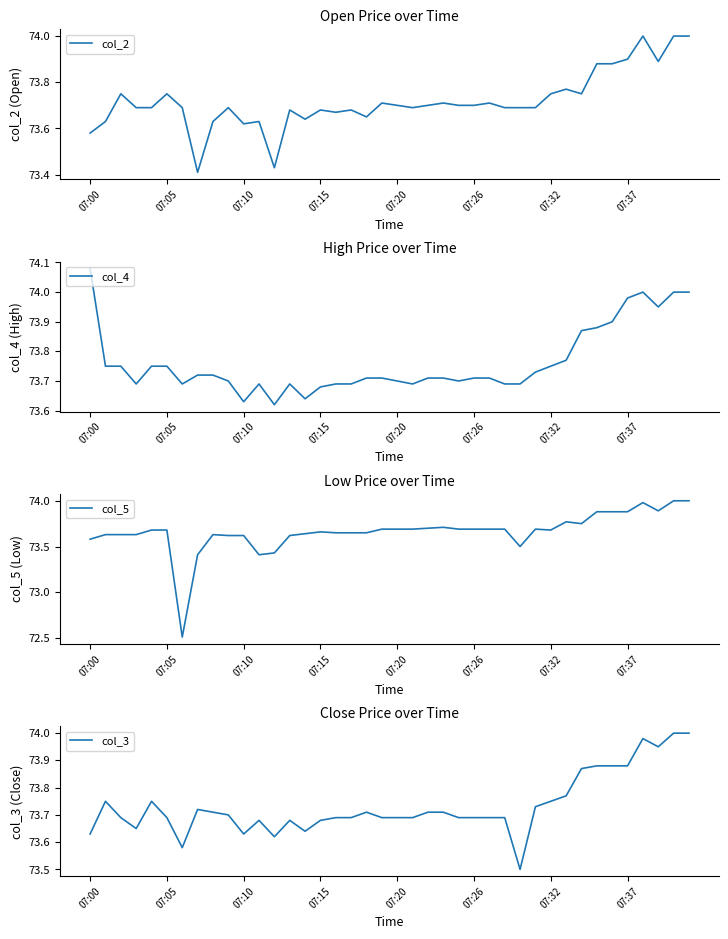

The col_3 series shows 44.5 at 07:20. True or false?

False